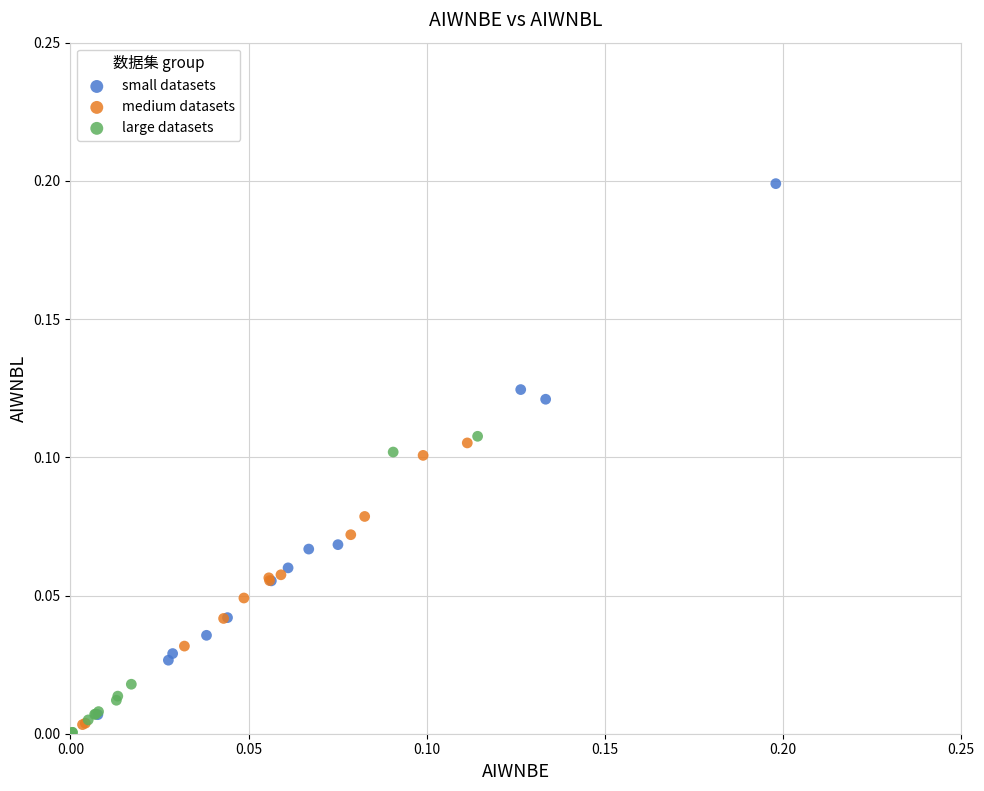

Which series has the largest Y range (max minus min)?

small datasets